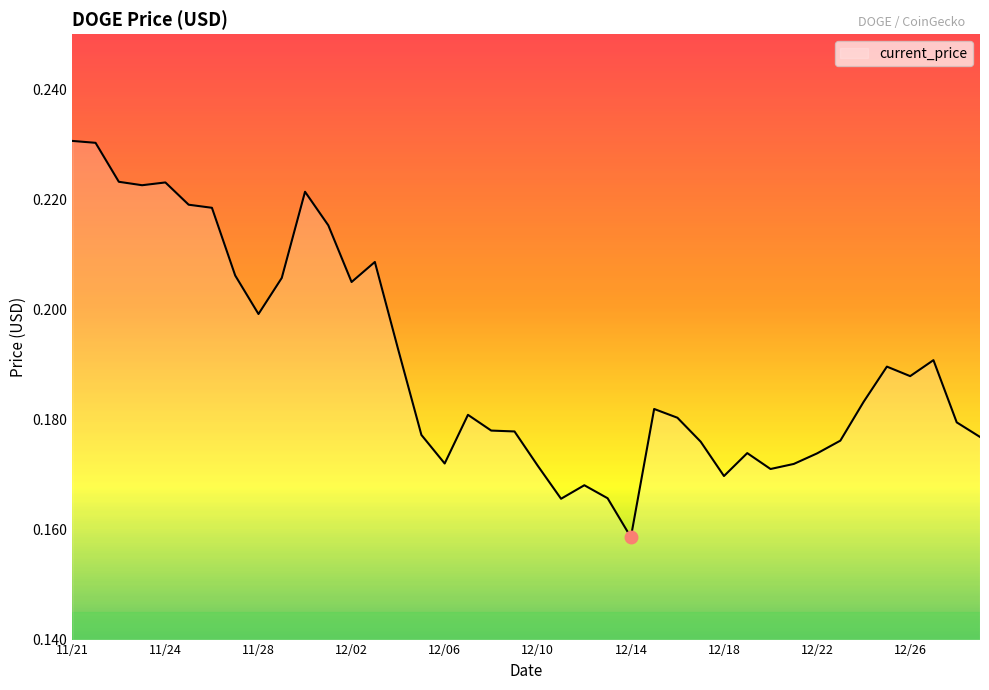

What is the label of the 25th point from the right?

12/05